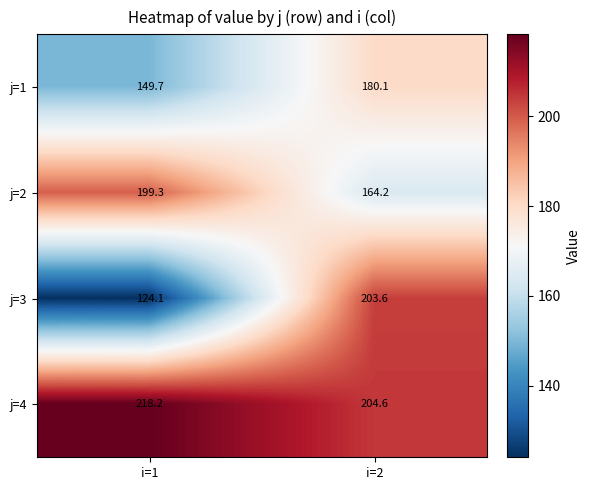

Which series changed the most between i=1 and i=2?

j=3